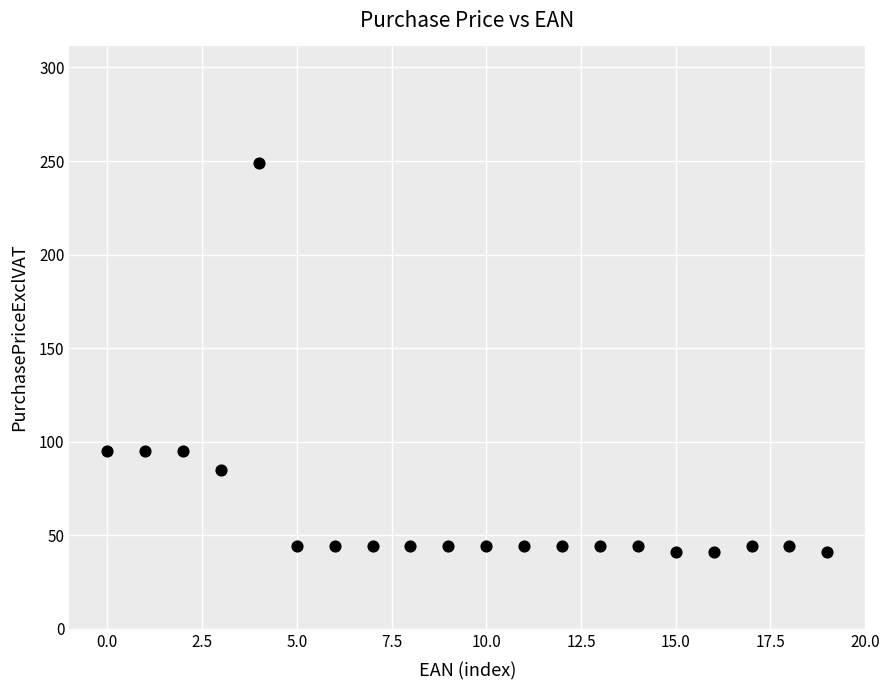

What is the range of Y values (max minus min)?

208